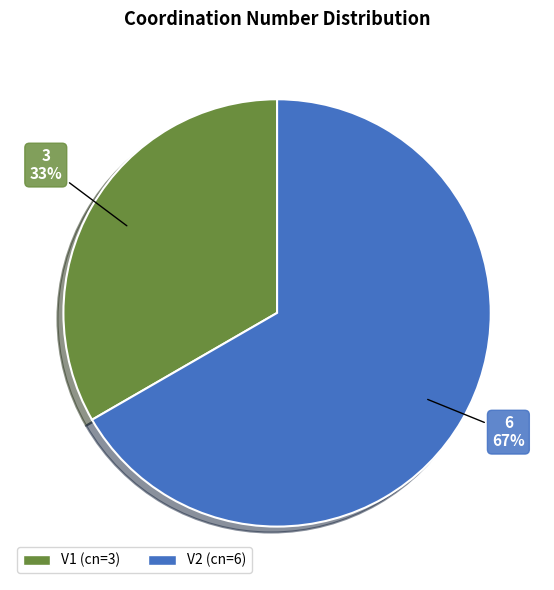

Which has a higher value, V1 or V2?

V2